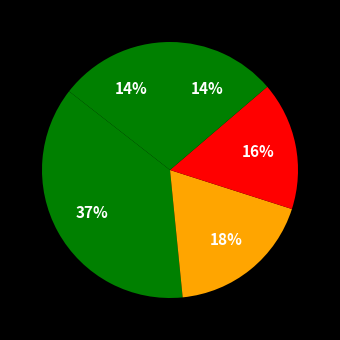

Count the number of slices in the pie.

5